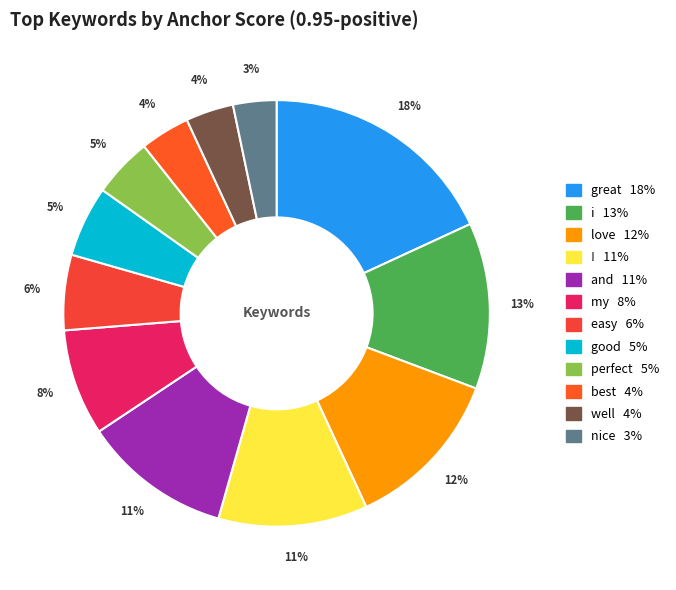

To the nearest percent, what is the difference between the largest and smallest slice percentages?

15%